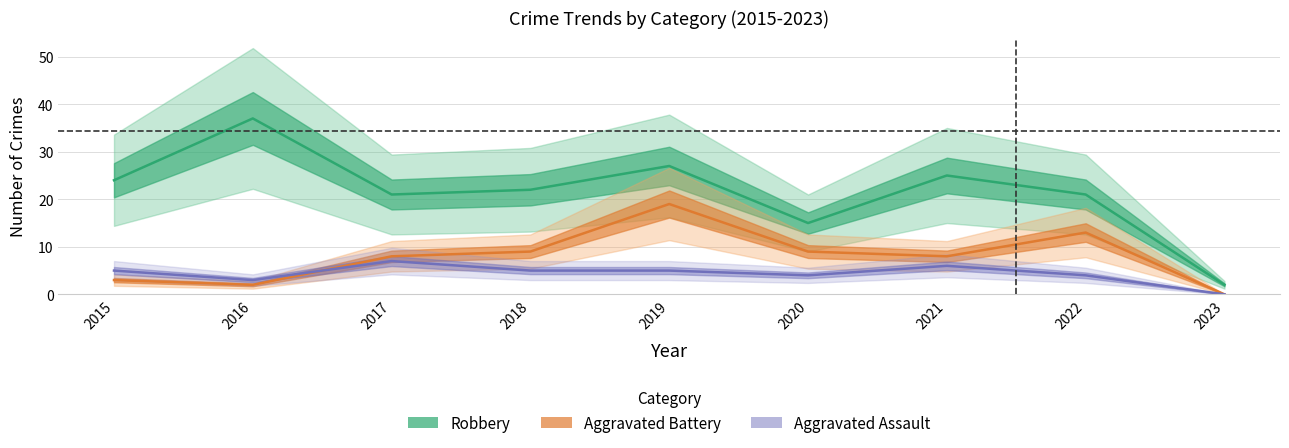

Reading right to left, list all the values displayed in this chart.

Robbery: 2023=2	2022=21	2021=25	2020=15	2019=27	2018=22	2017=21	2016=37	2015=24
Aggravated Battery: 2023=0	2022=13	2021=8	2020=9	2019=19	2018=9	2017=8	2016=2	2015=3
Aggravated Assault: 2023=0	2022=4	2021=6	2020=4	2019=5	2018=5	2017=7	2016=3	2015=5